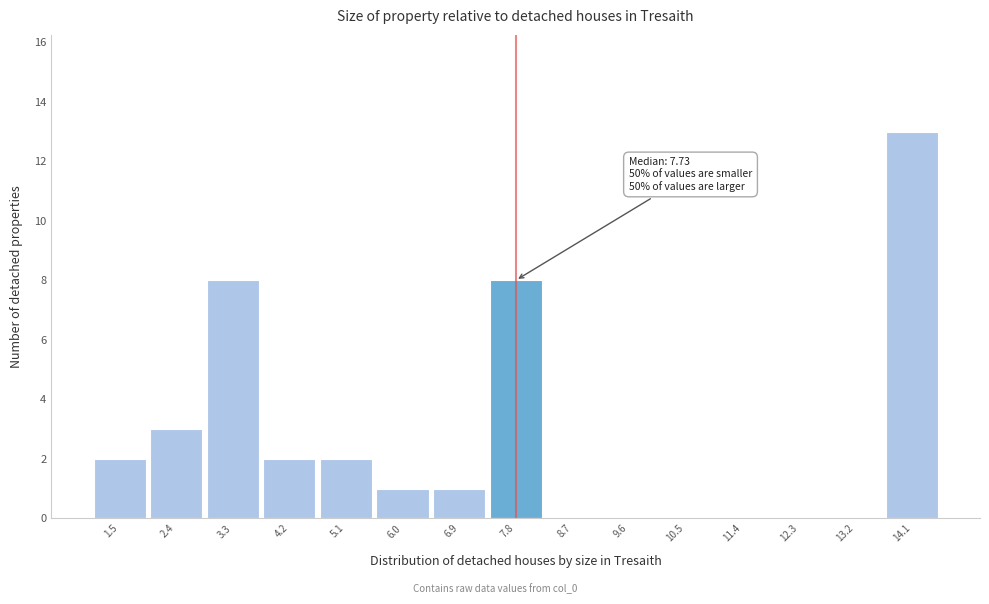

Which range on the x-axis has the tallest bar?

13.6 to 14.5